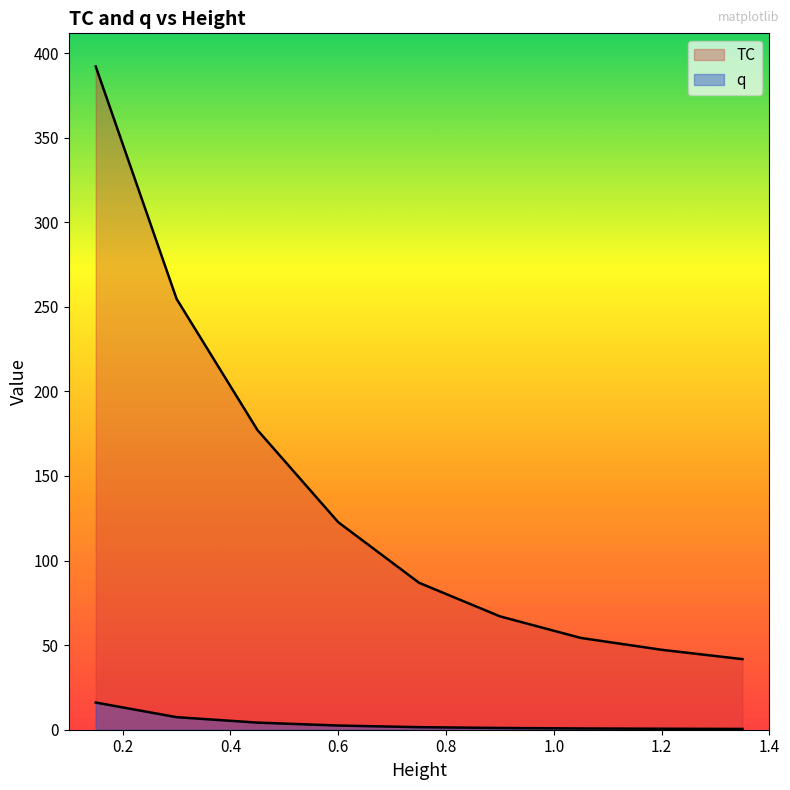

What are all the series names shown in the legend?

TC, q